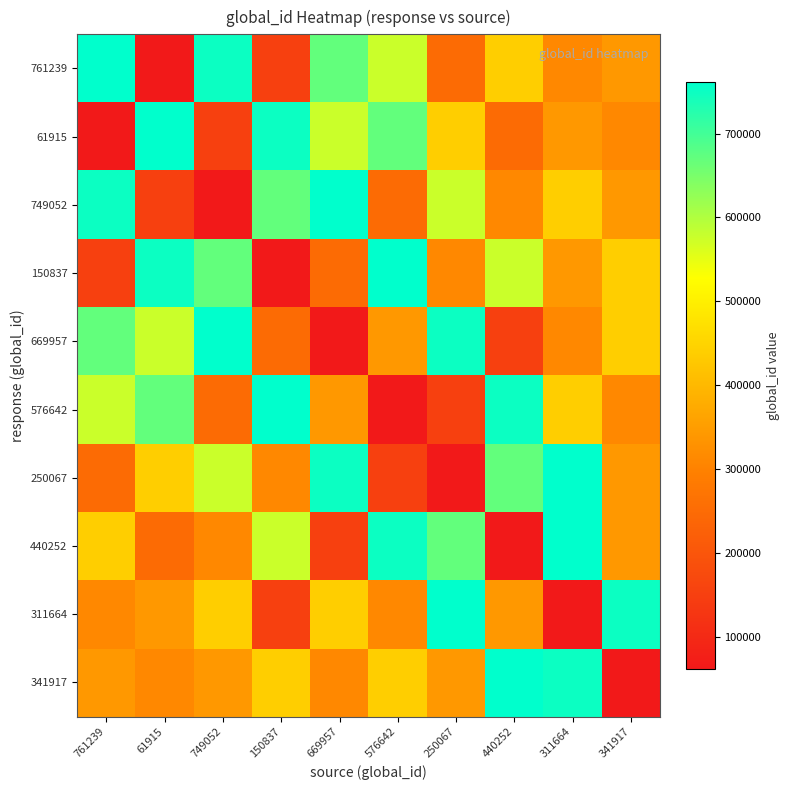

Which label corresponds to the largest value in the chart?

761239